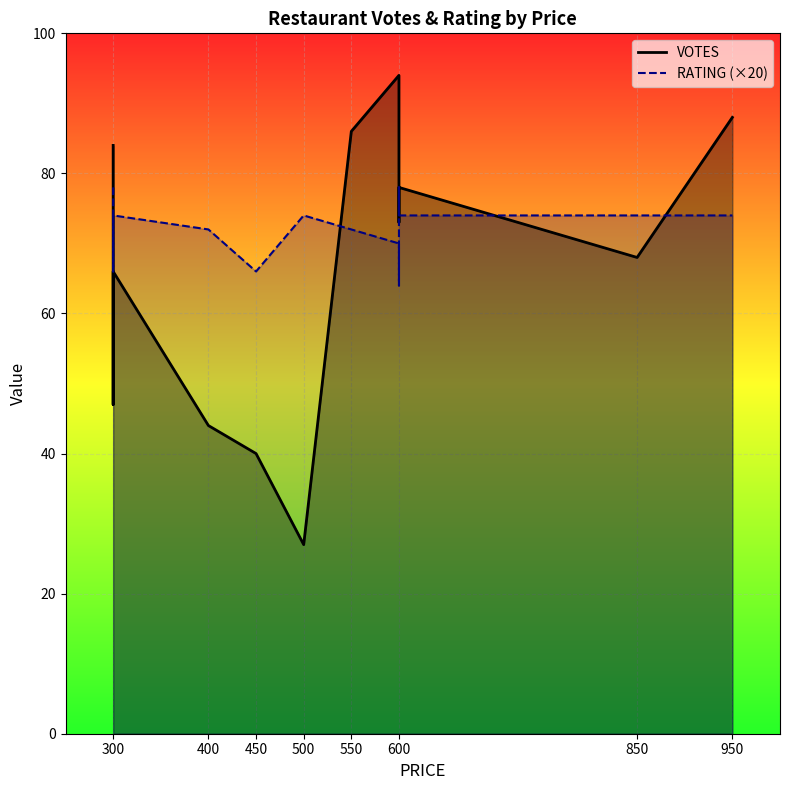

Between which two adjacent categories do RATING (×20) and VOTES first intersect?

300 and 300